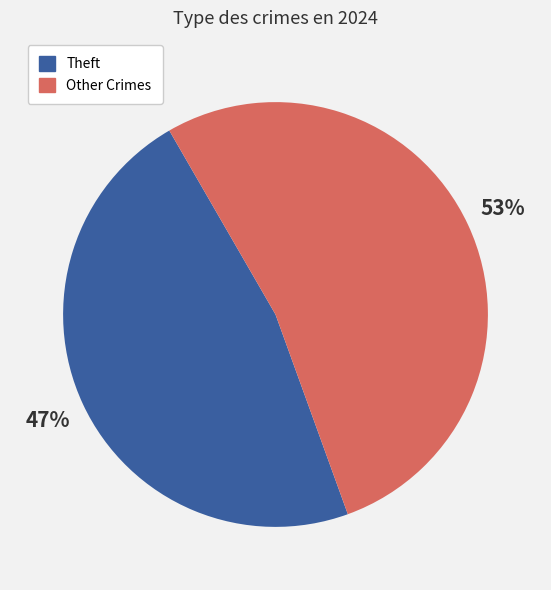

Does any single category account for the majority?

Yes